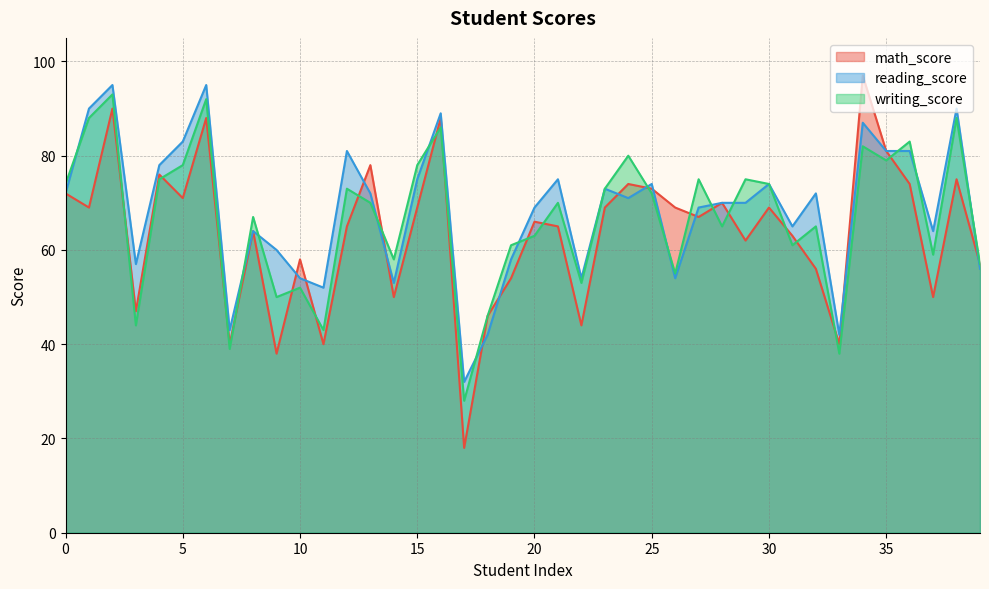

How many lines are shown in the chart?

3